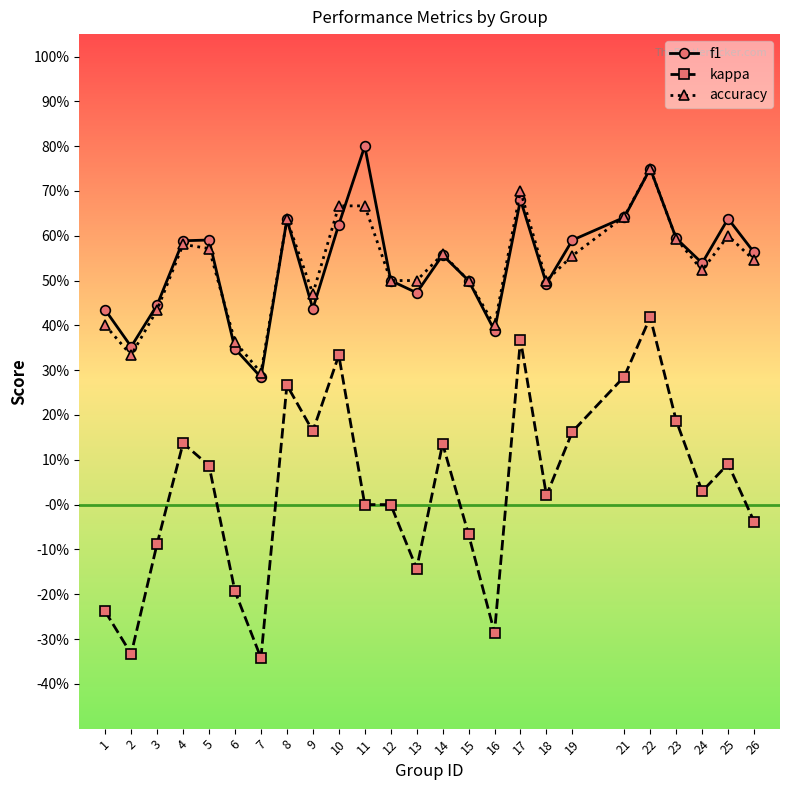

Is this an area chart (filled region under the line)?

No